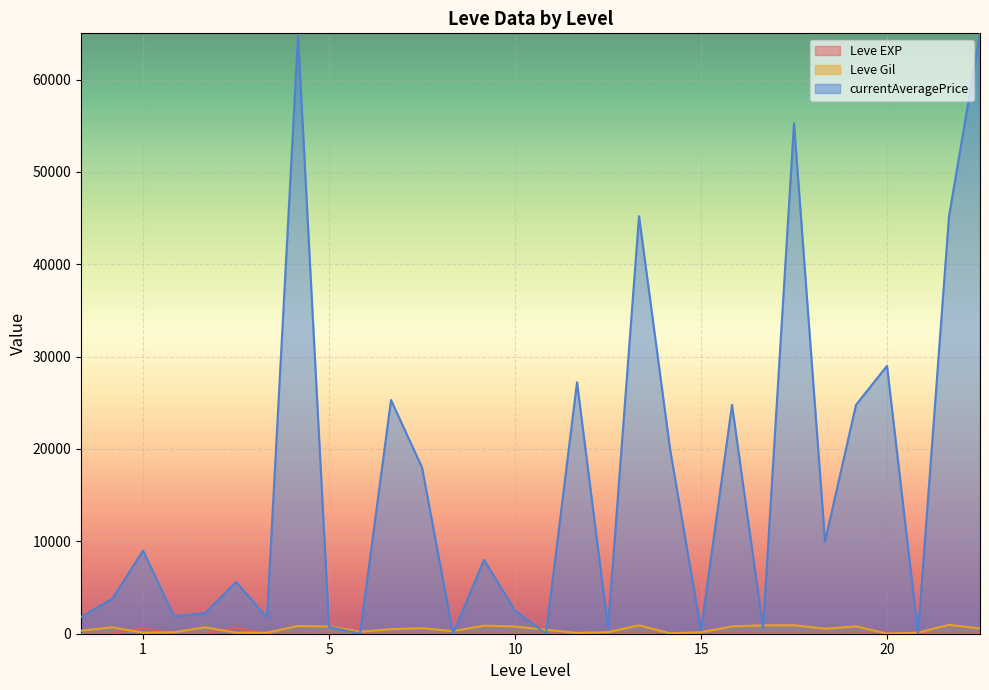

Which series has the largest range (max minus min)?

currentAveragePrice